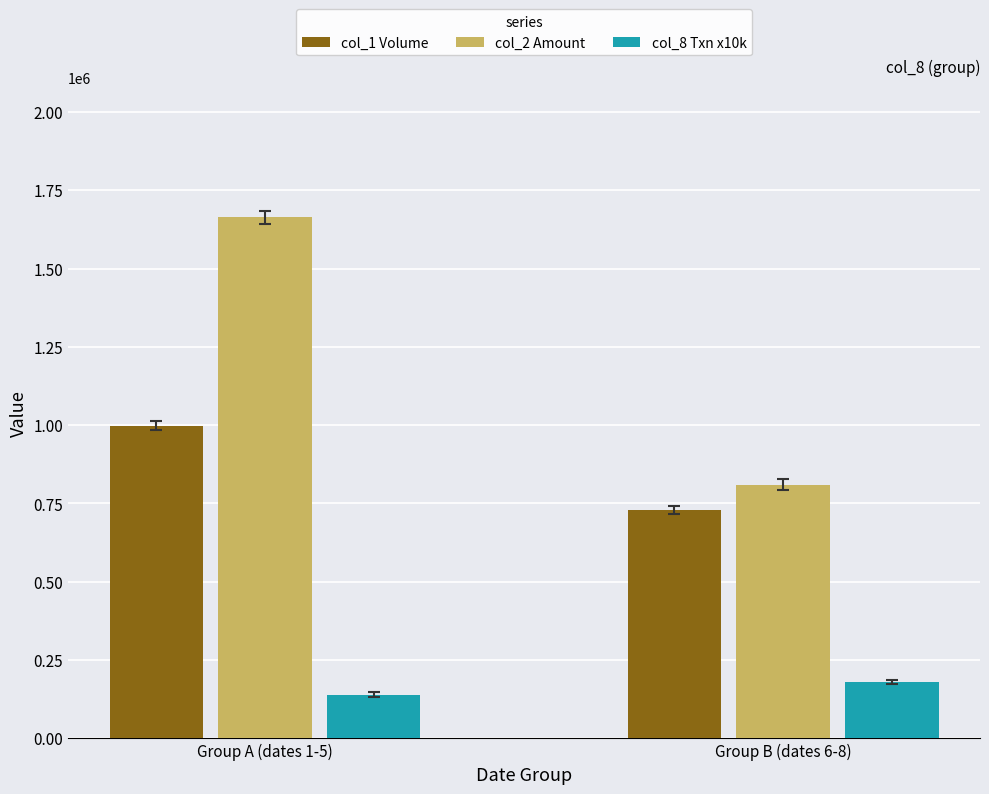

Which series has the largest total across all categories?

col_2 Amount